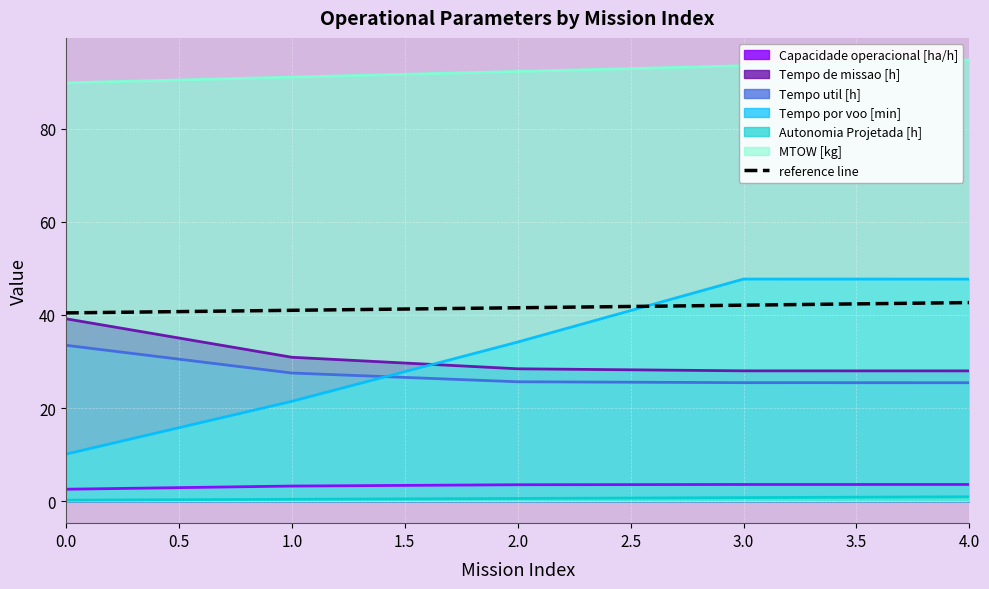

True or false: Autonomia Projetada [h] and Tempo util [h] cross at least once.

False